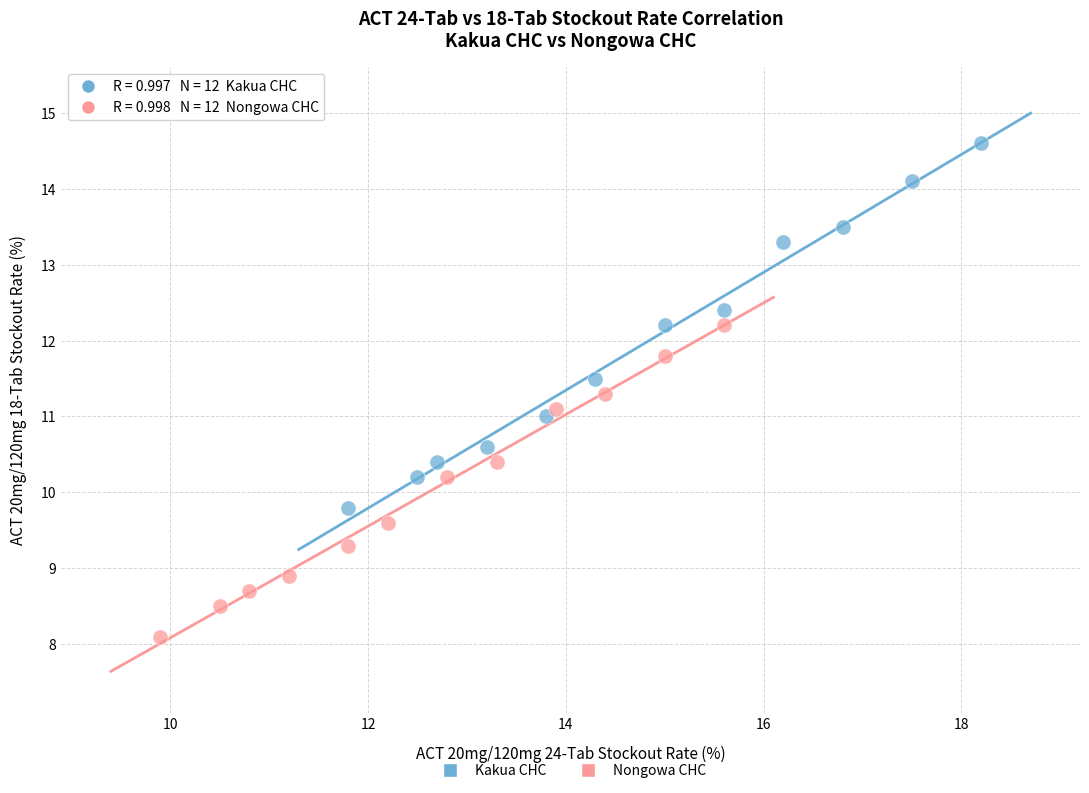

Which series reaches the maximum Y coordinate?

Kakua CHC